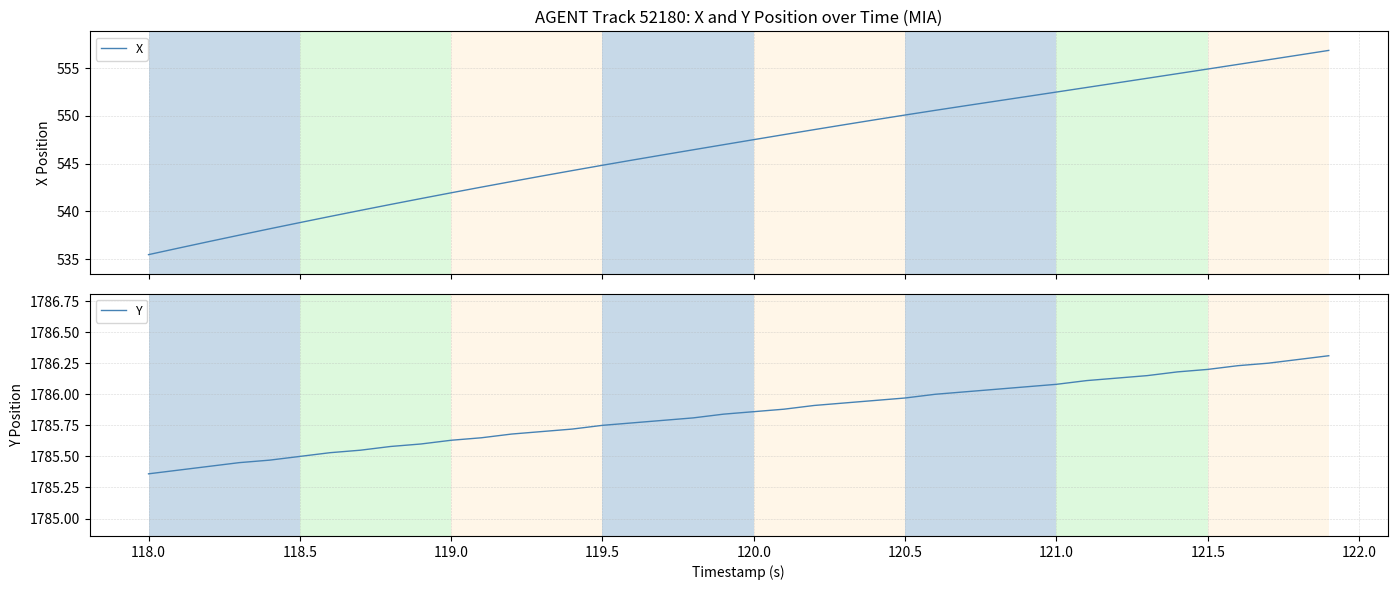

What is the difference between the maximum and second lowest values in the X series?

20.7